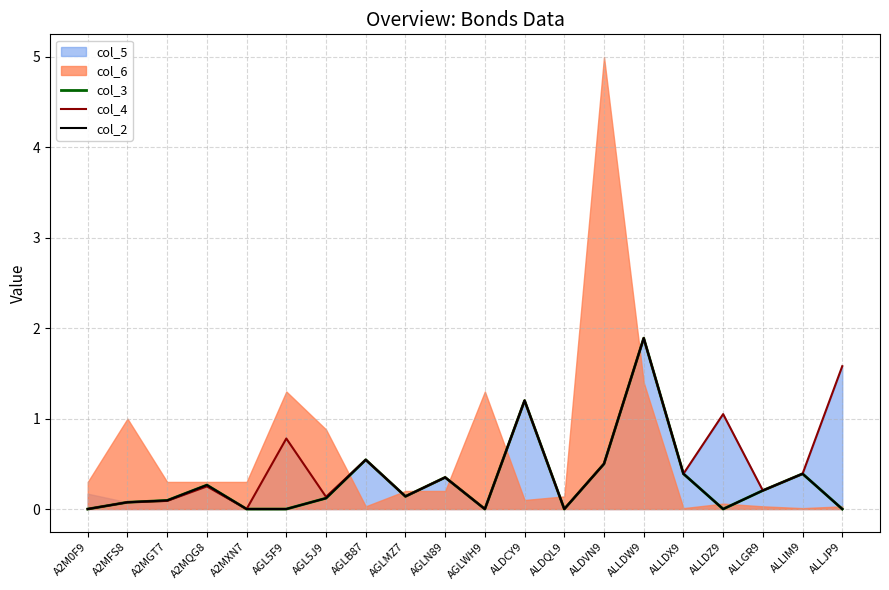

What is the label of the 1st point from the left?

A2M0F9